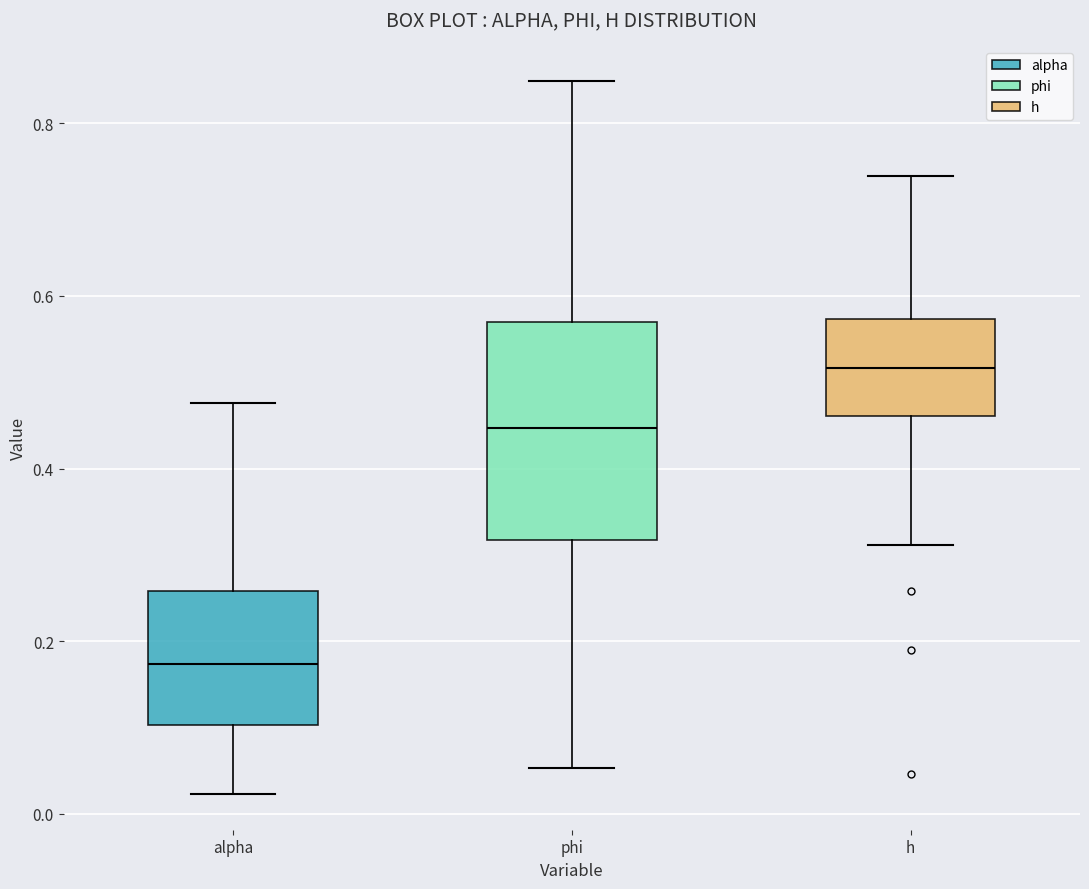

Which box has the lowest median line?

alpha